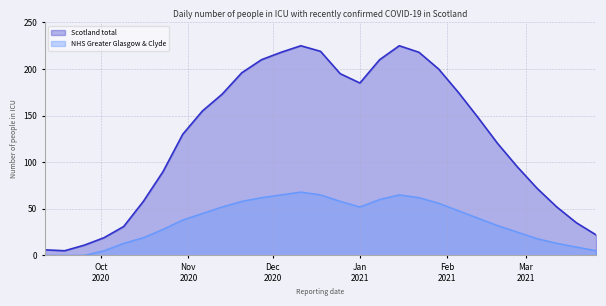

Between 2020-12-04 and 2020-12-11, which series saw the biggest shift?

Scotland total